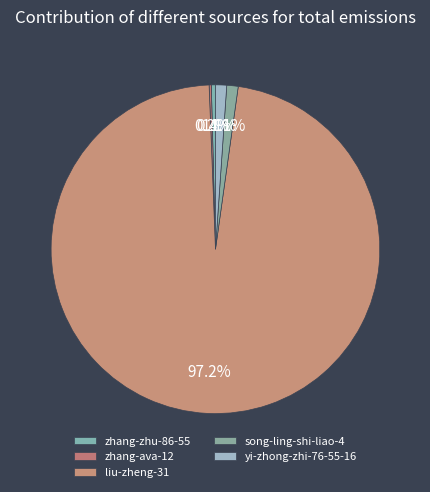

Do liu-zheng-31 and song-ling-shi-liao-4 together represent more than half of the pie?

Yes